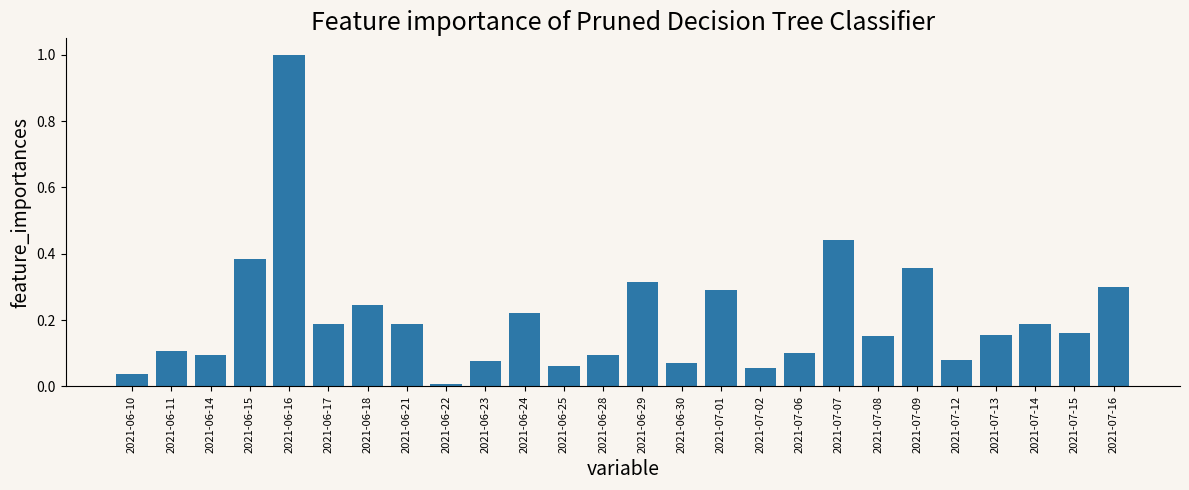

True or false: the data shows 0.2 at 2021-07-06.

False